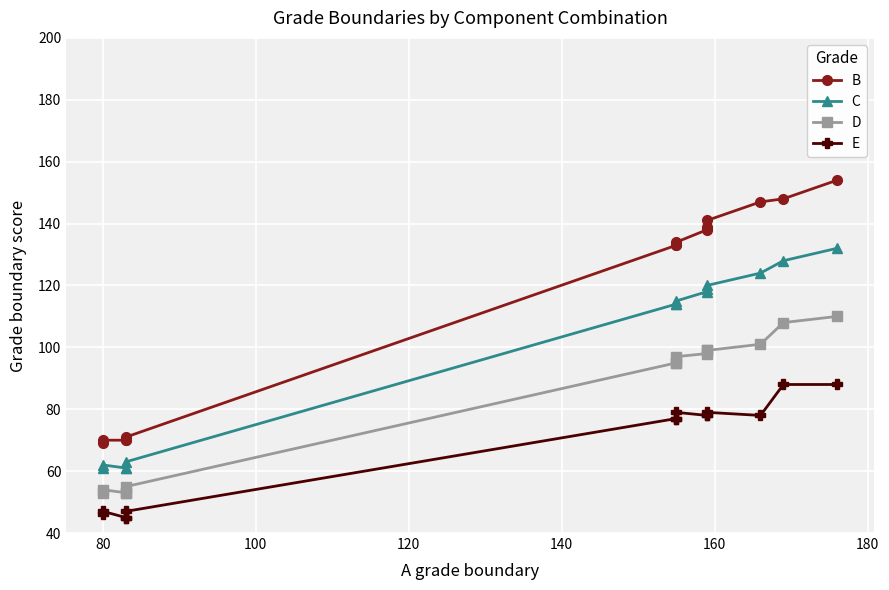

What is the average value of the C series?

99